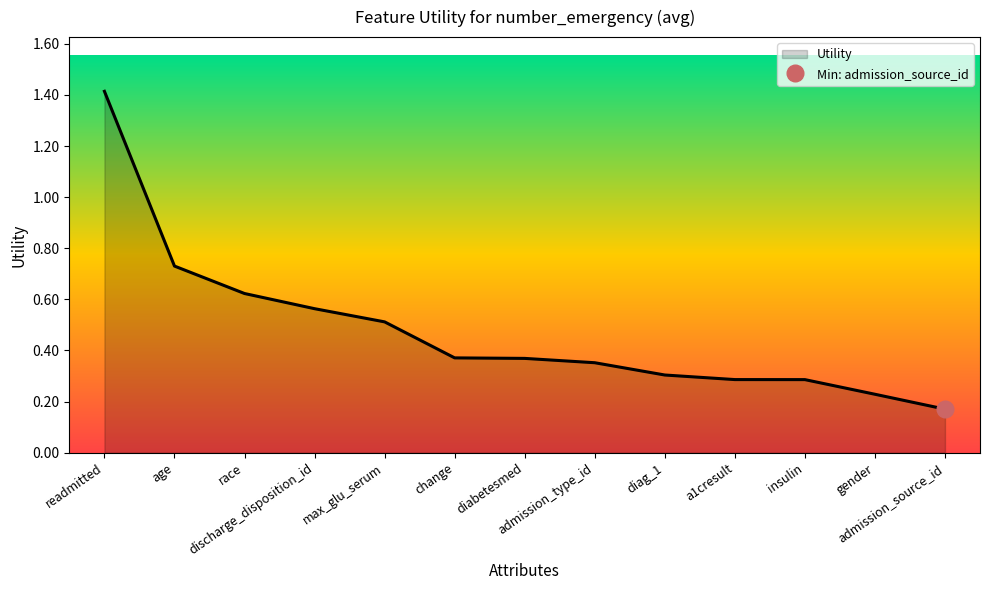

Is it true that the value at max_glu_serum is 0.5?

True